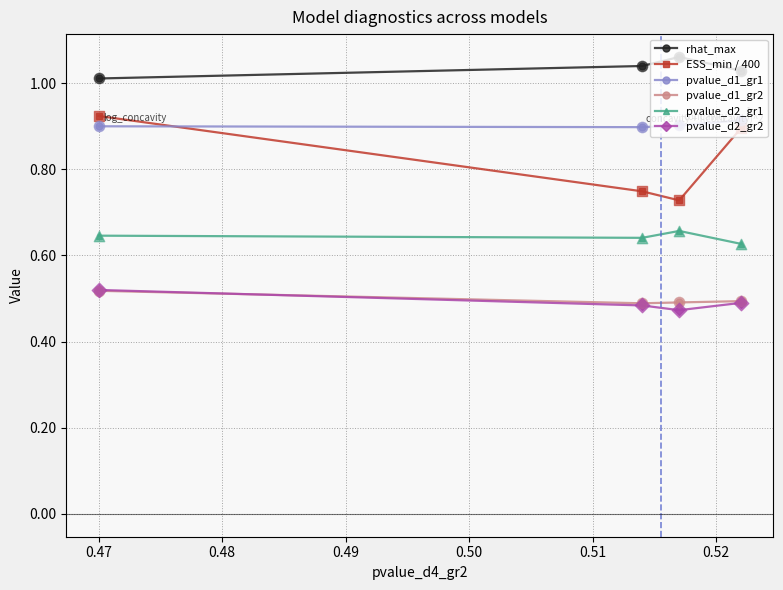

What are all the series names shown in the legend?

rhat_max, ESS_min / 400, pvalue_d1_gr1, pvalue_d1_gr2, pvalue_d2_gr1, pvalue_d2_gr2